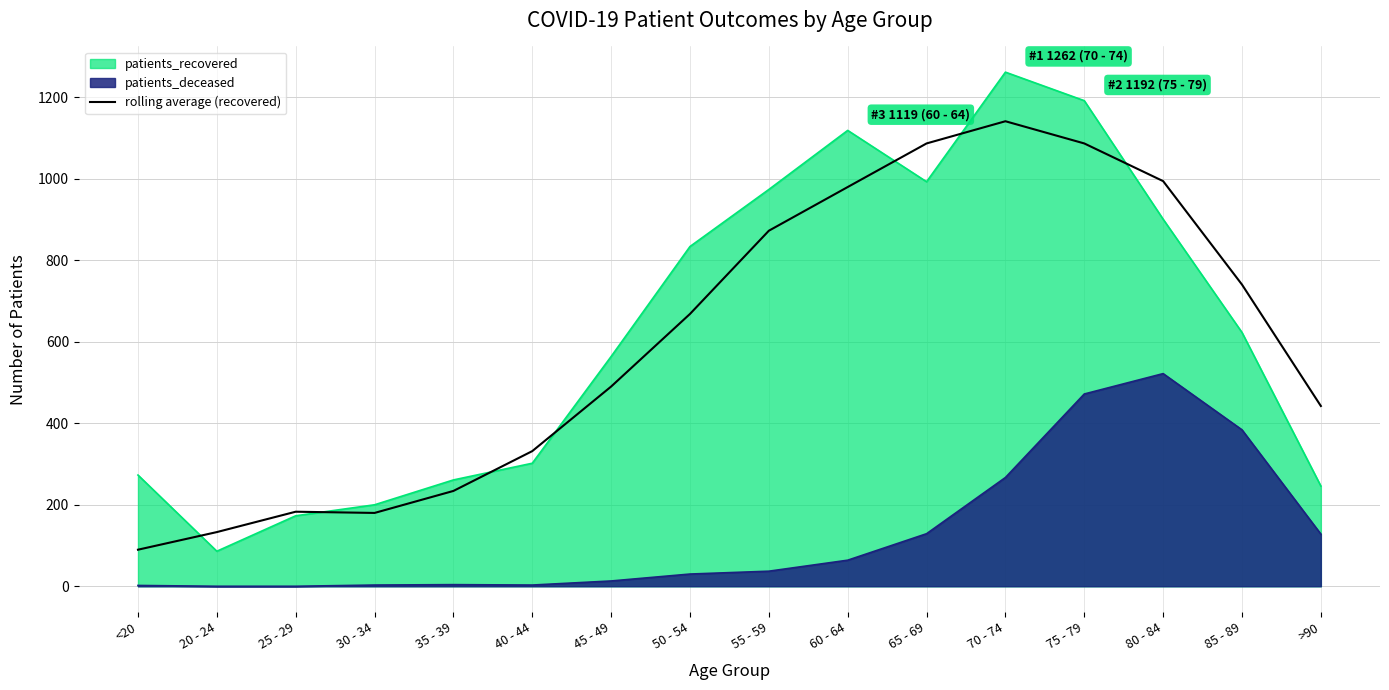

Reading left to right, list all the values displayed in this chart.

89.8	133.0	183.0	180.0	234.0	331.8	490.2	668.5	872.8	980.0	1087.0	1141.5	1087.0	994.5	740.5	442.5